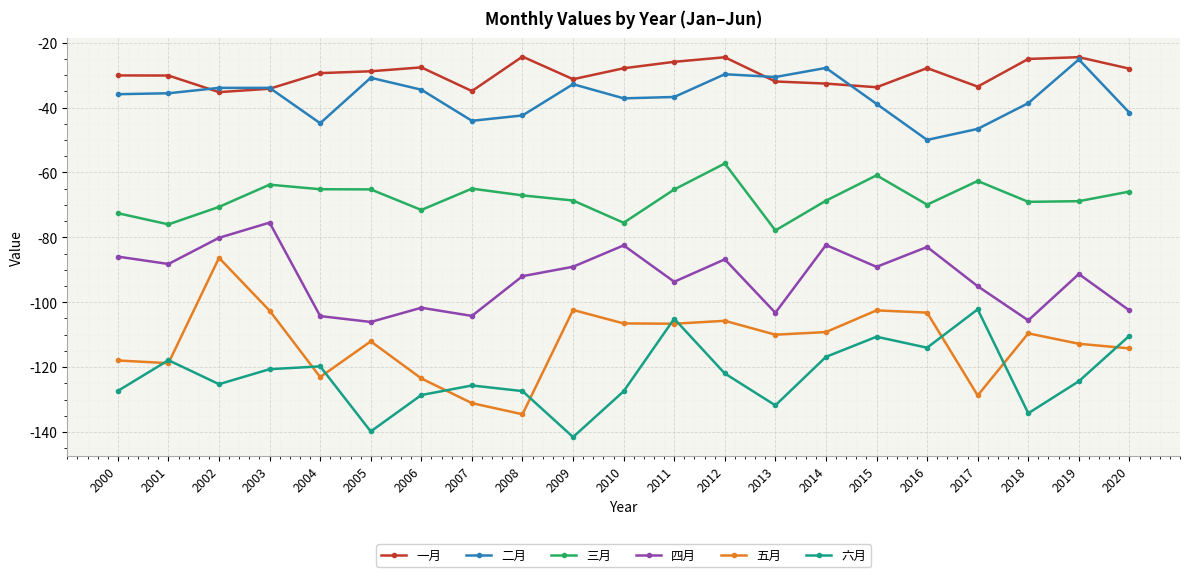

What is the value of the 六月 point at the 11th from the left?

-127.5